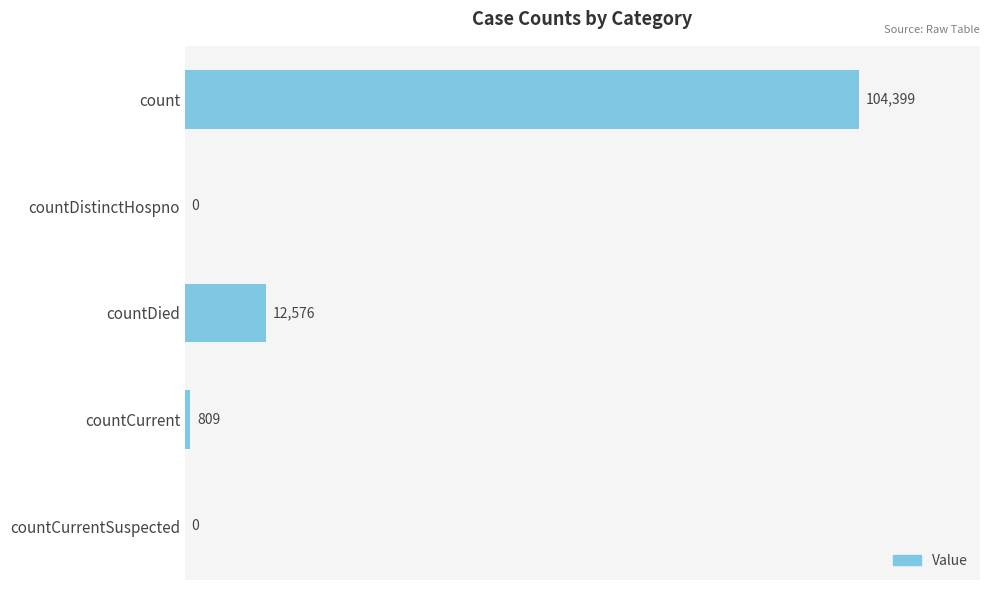

What is the ratio of the value at count to the value at countDied?

8.3